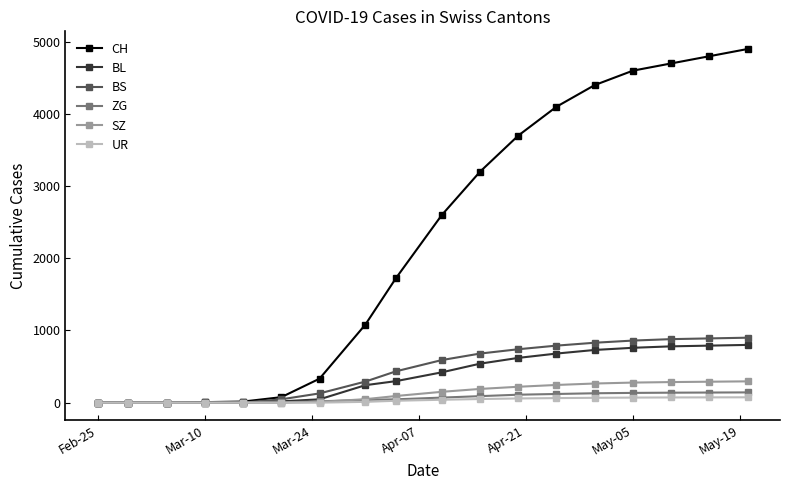

At how many categories does at least one series exceed 4464?

4